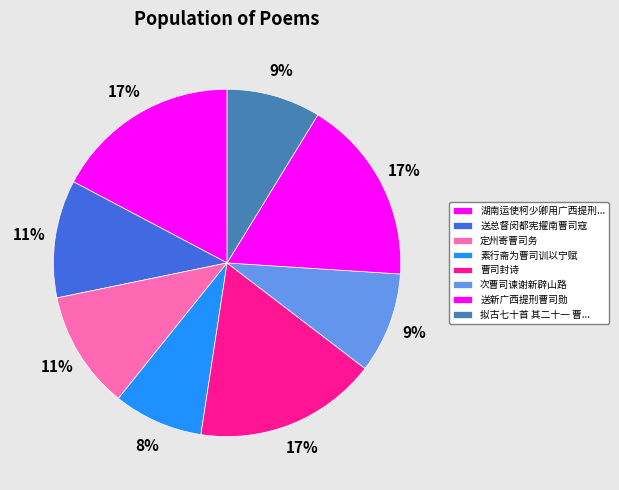

Count the number of slices in the pie.

8